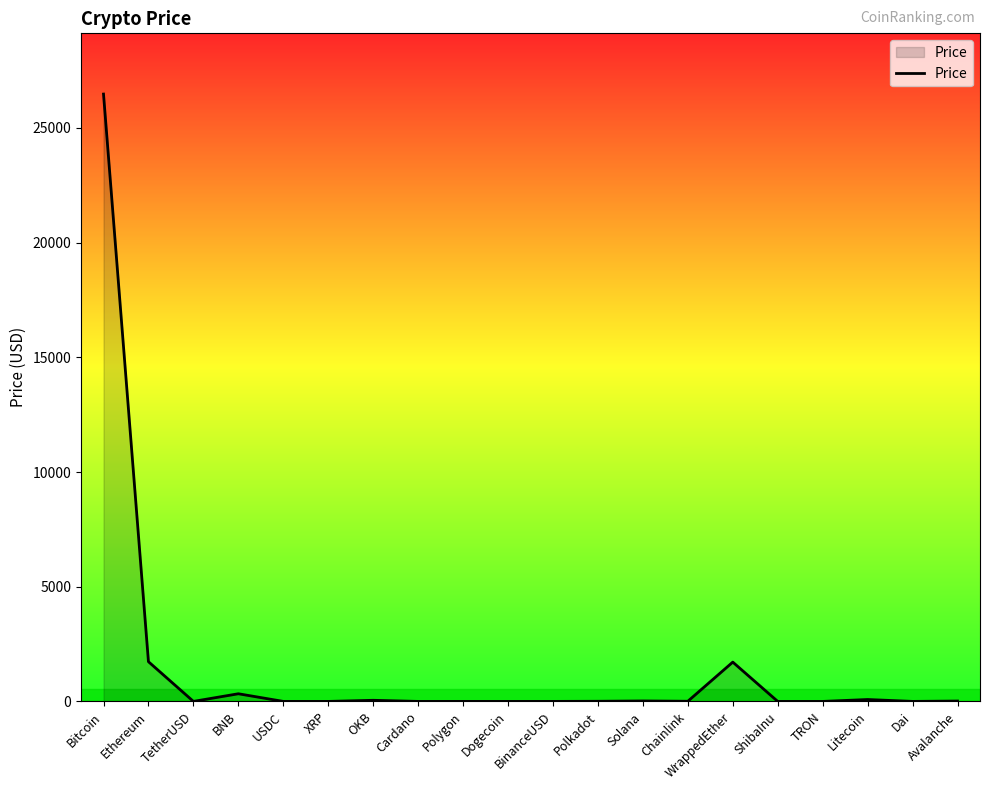

True or false: the data has more than 2 interior local peaks.

True